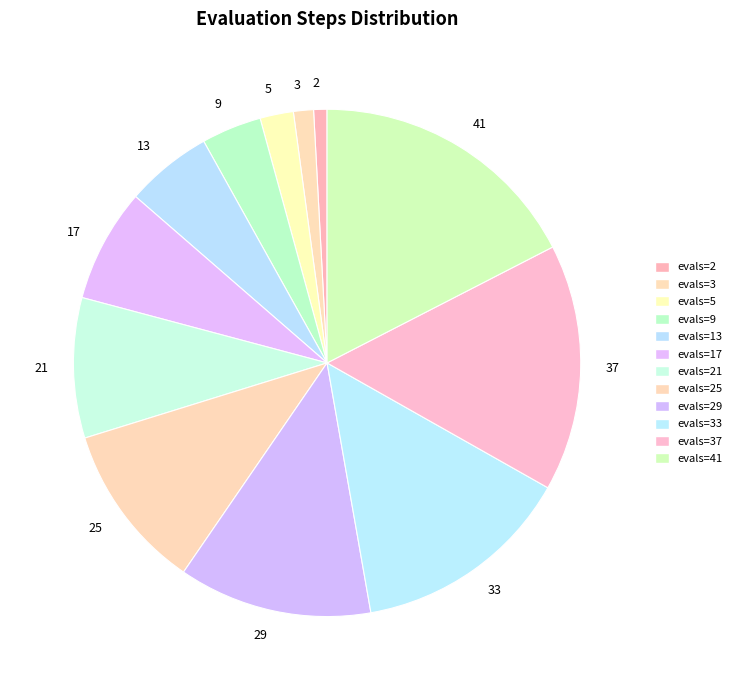

Is evals=5 the majority of the pie?

No